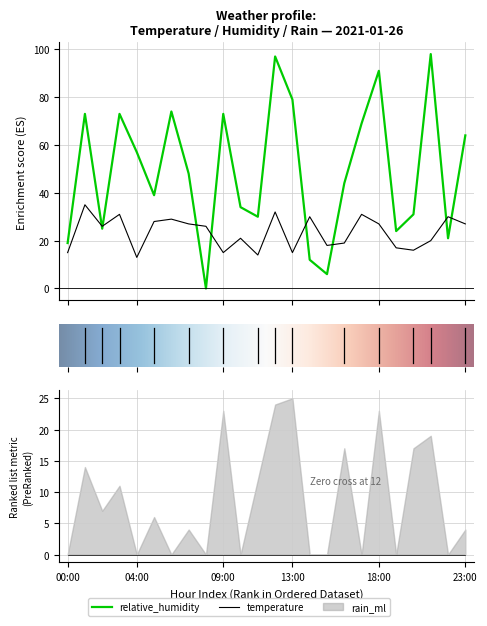

Is the value of temperature at 19:00 greater than the value of relative_humidity at 05:00?

No